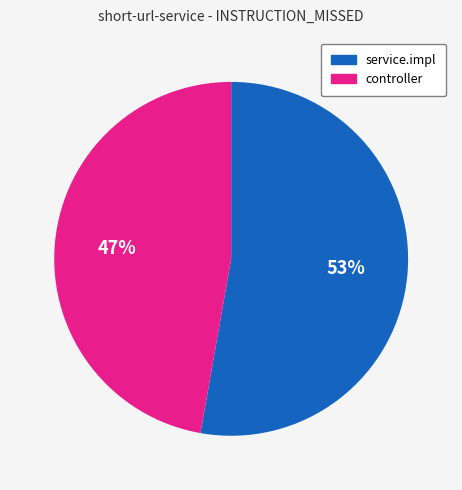

To the nearest percent, what is the difference between the largest and smallest slice percentages?

6%